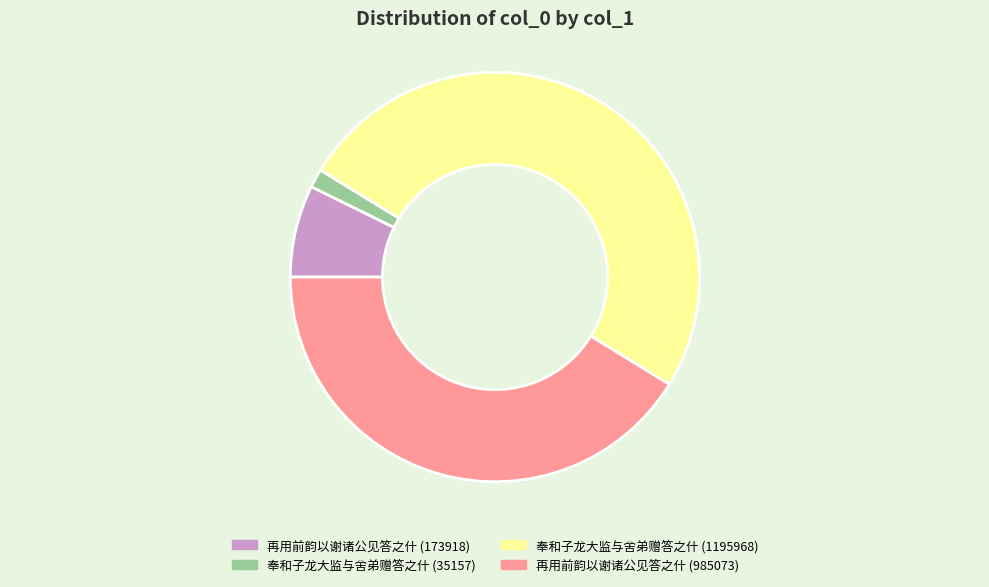

Rank the categories by value from lowest to highest.

奉和子龙大监与舍弟赠答之什 (35157), 再用前韵以谢诸公见答之什 (173918), 再用前韵以谢诸公见答之什 (985073), 奉和子龙大监与舍弟赠答之什 (1195968)